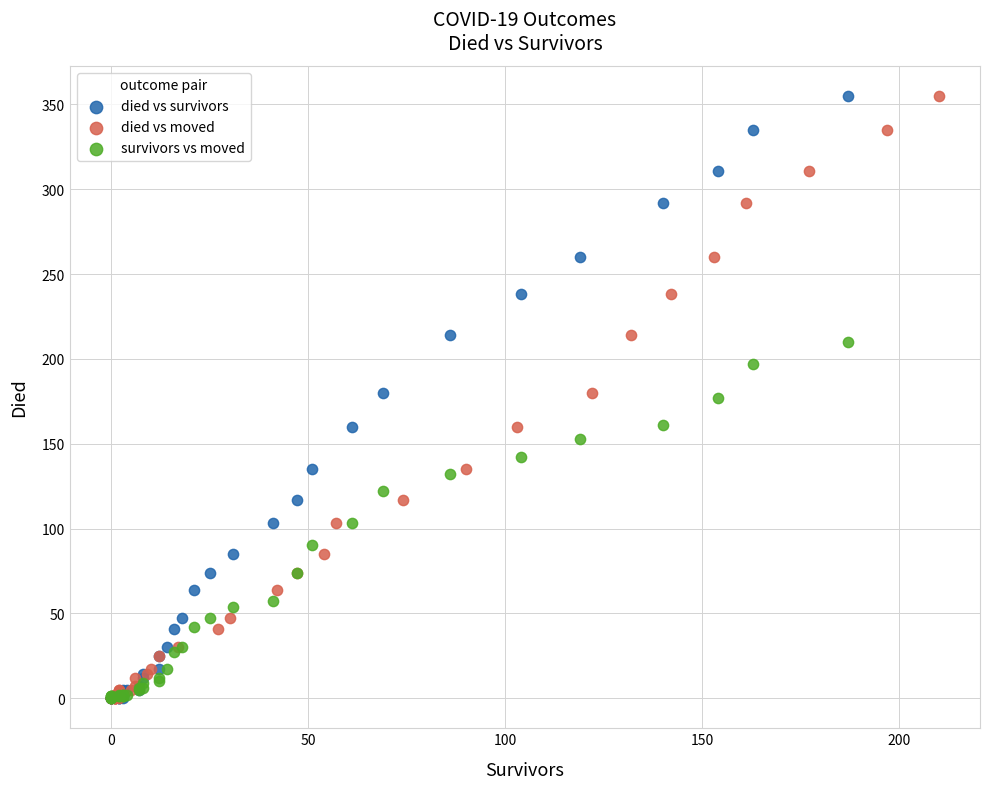

What are all the series names shown in the legend?

died vs survivors, died vs moved, survivors vs moved